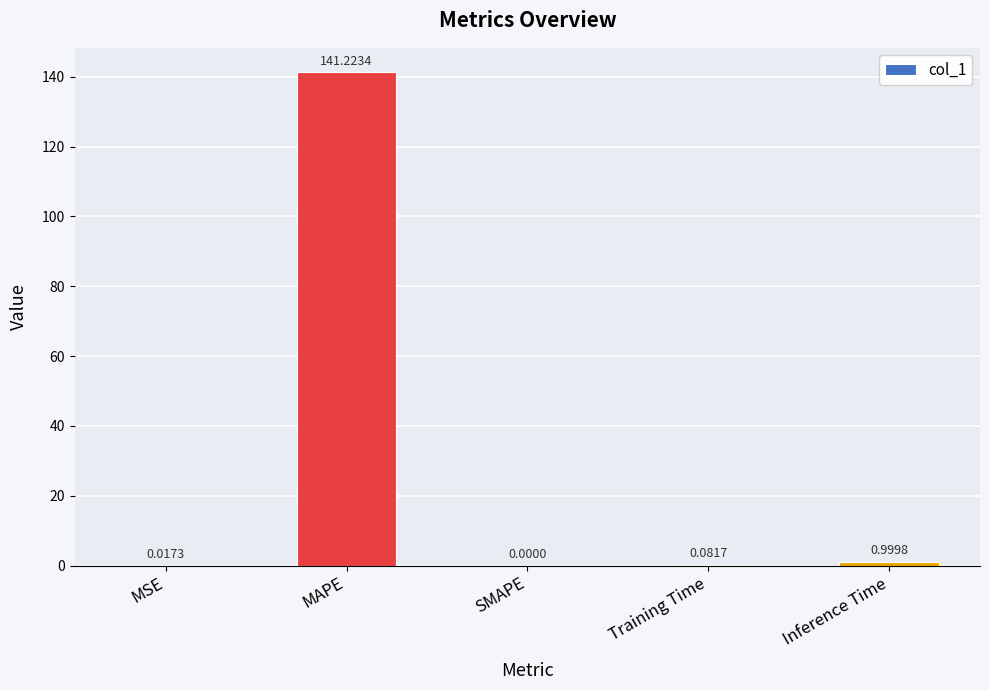

What is the change in value from MAPE to Inference Time?

-140.2